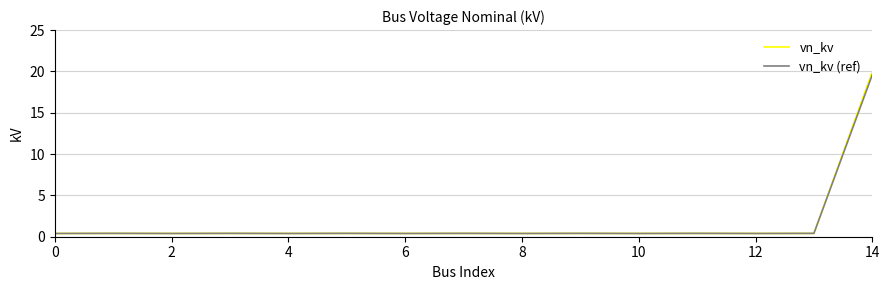

Reading left to right, extract all data points from this chart.

vn_kv: 0.4	0.4	0.4	0.4	0.4	0.4	0.4	0.4	0.4	0.4	0.4	0.4	0.4	0.4	20.0
vn_kv (ref): 0.4	0.4	0.4	0.4	0.4	0.4	0.4	0.4	0.4	0.4	0.4	0.4	0.4	0.4	19.6